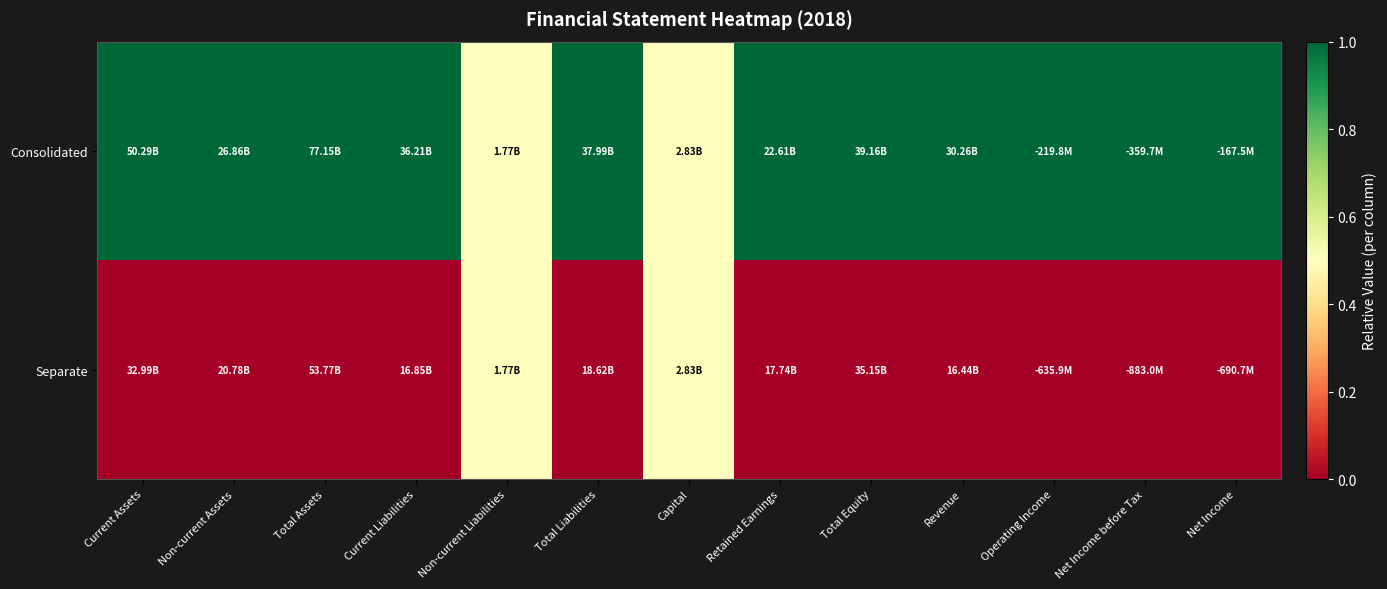

How many series are shown in this chart?

2